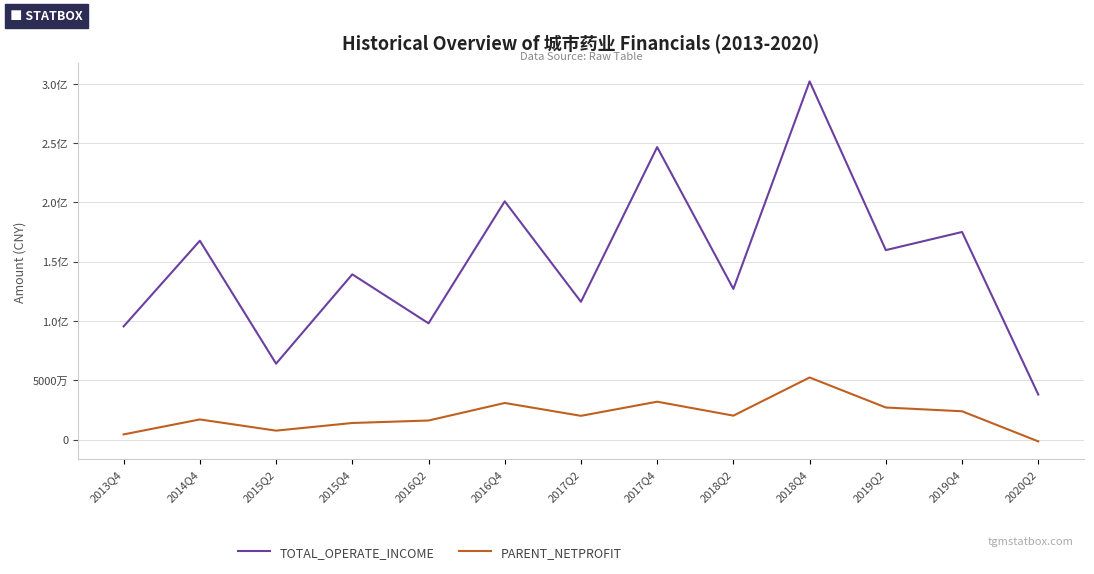

True or false: PARENT_NETPROFIT has more than 2 interior local peaks.

True